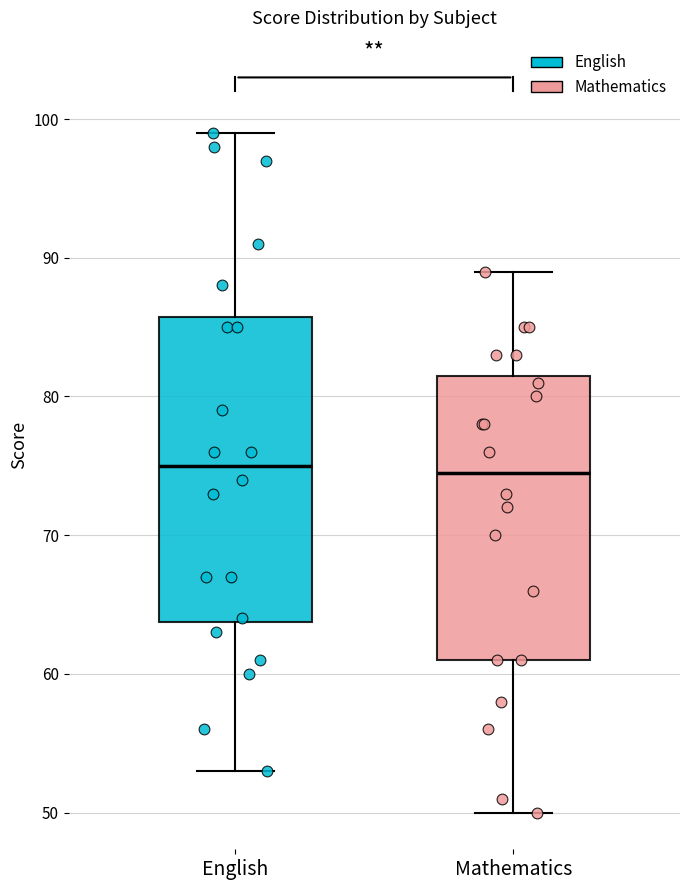

Reading left to right, transcribe this box plot: for each box, give where its median line is, the range the box spans, and where its two whiskers end, as read against the y-axis. The values are not printed on the chart, so give them approximately, as read against the axis.

English: median 75, box 64 to 86, whiskers 53 to 99
Mathematics: median 75, box 61 to 82, whiskers 50 to 89